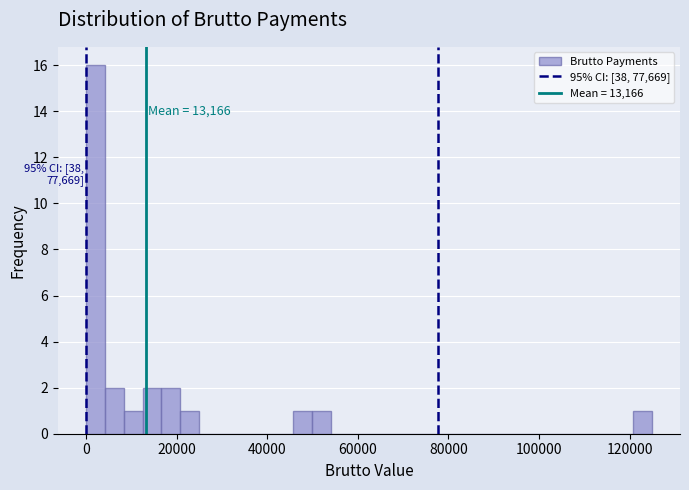

Around what value on the x-axis is the tallest bar? Give the approximate position of its centre, as read against the axis.

2000